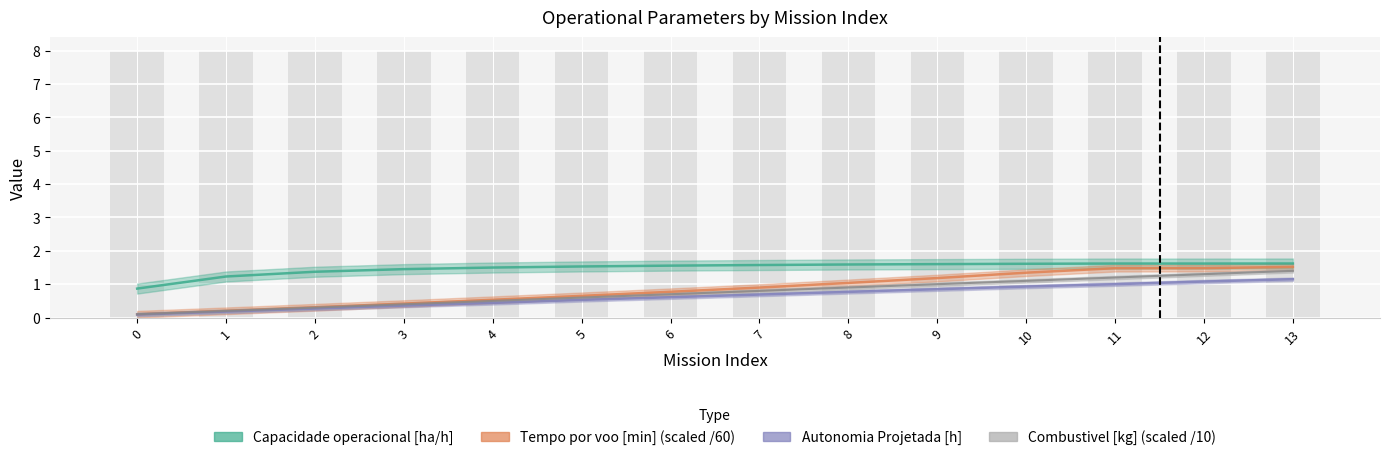

What are all the series names shown in the legend?

Capacidade operacional [ha/h], Tempo por voo [min], Autonomia Projetada [h], Combustivel [kg]